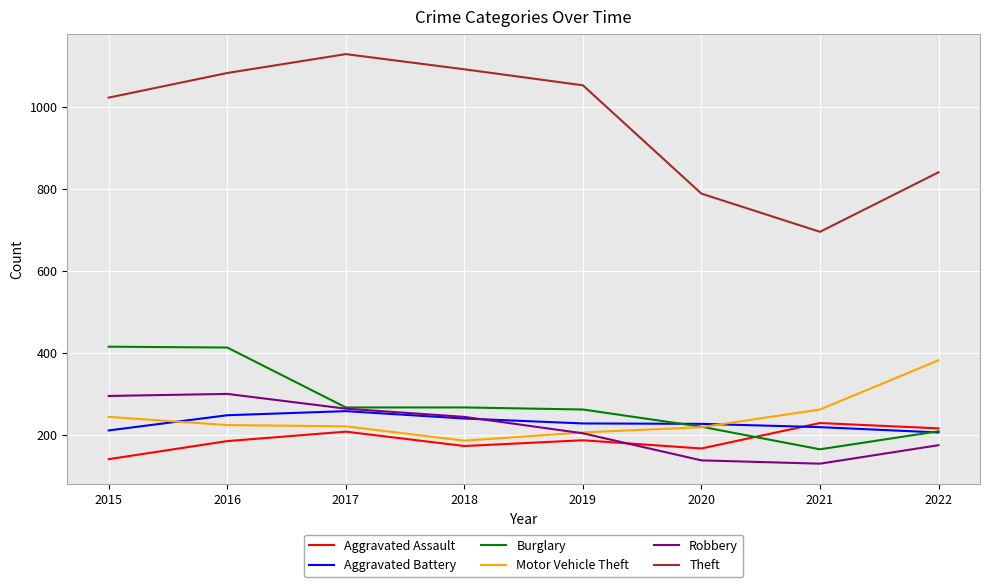

True or false: Motor Vehicle Theft and Robbery cross at least once.

True